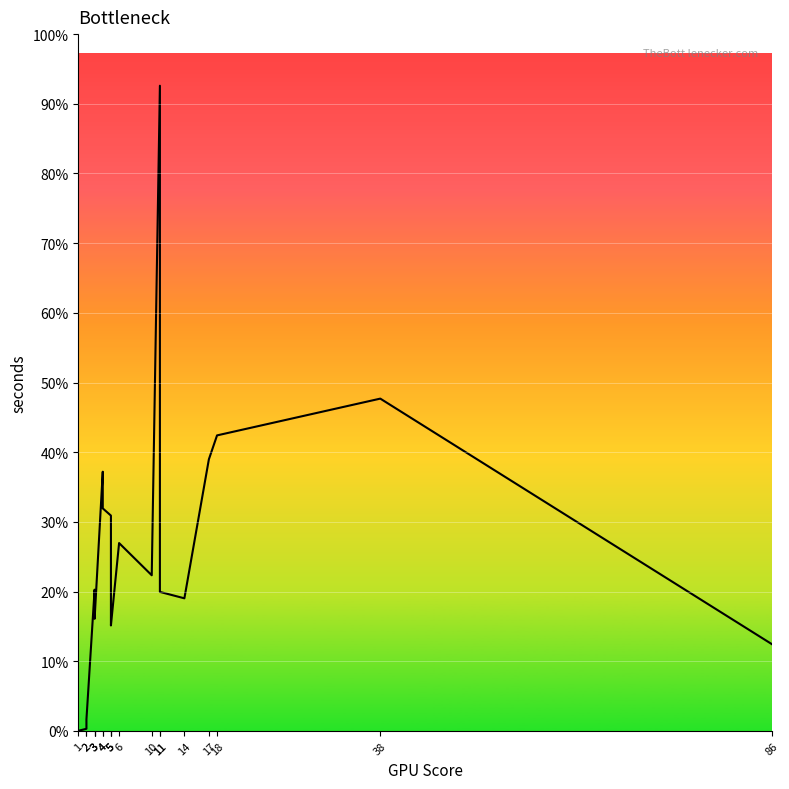

How many values are below 1275?

10